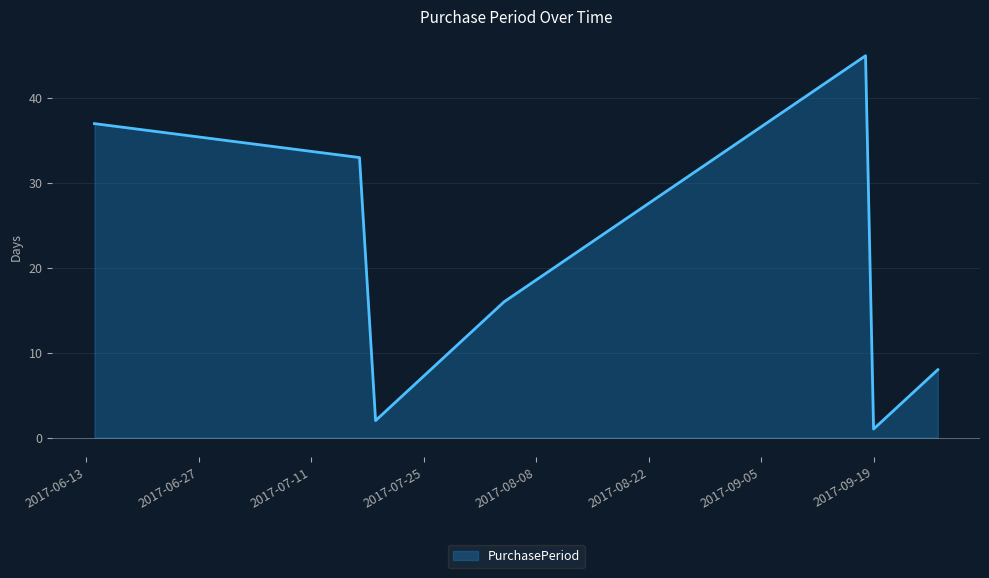

What is the maximum value shown in the chart?

45